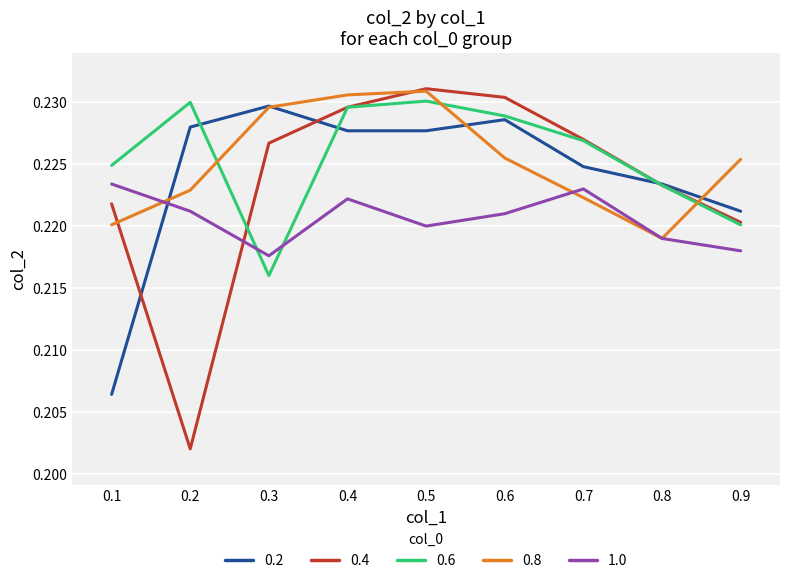

The value of 0.6 at 0.8 is 0.4. True or false?

False